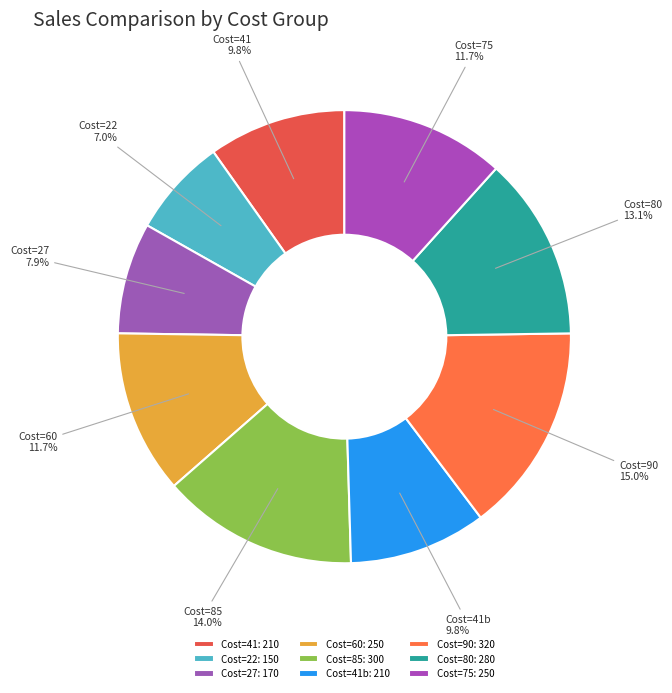

Which has a higher value, Cost=41b or Cost=60?

Cost=60